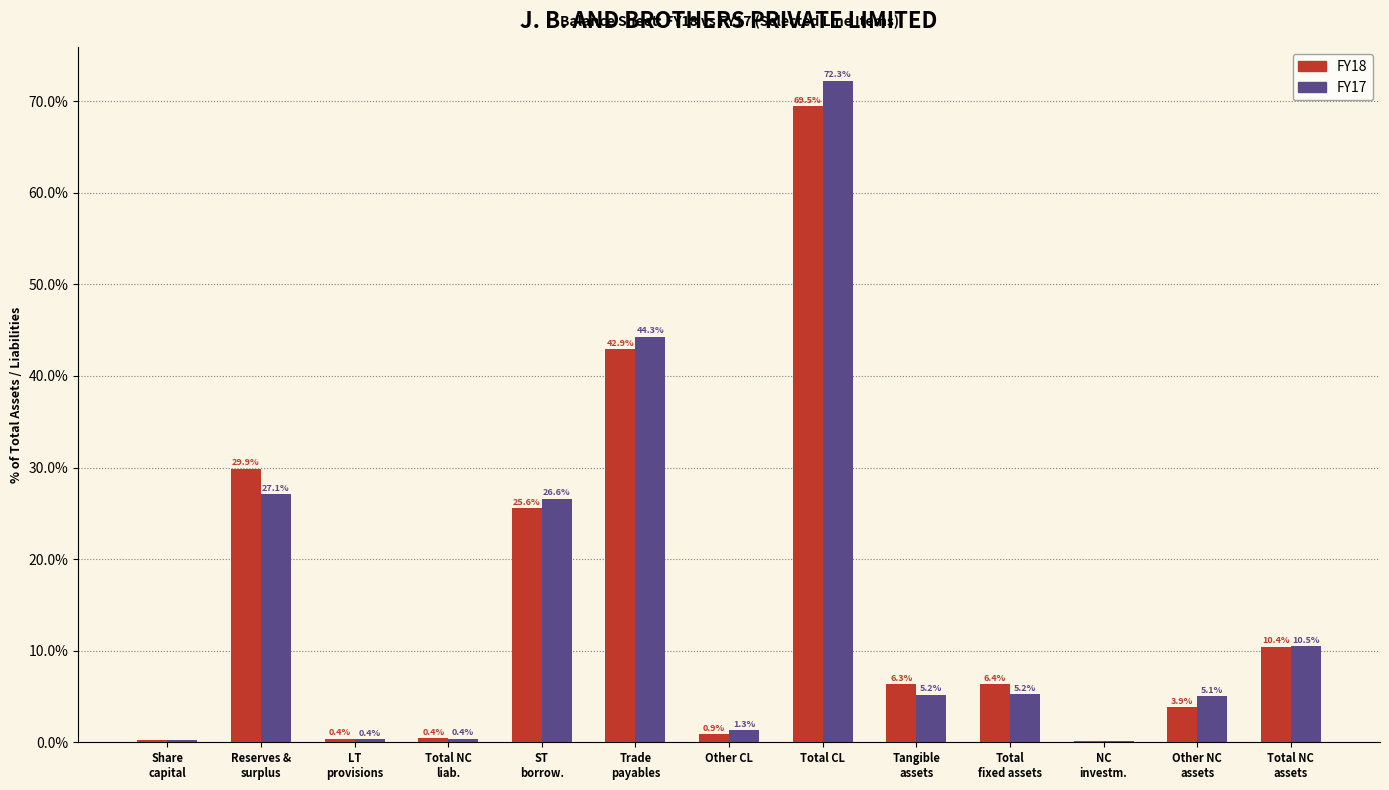

At which category is the sum across all series the highest?

Total CL